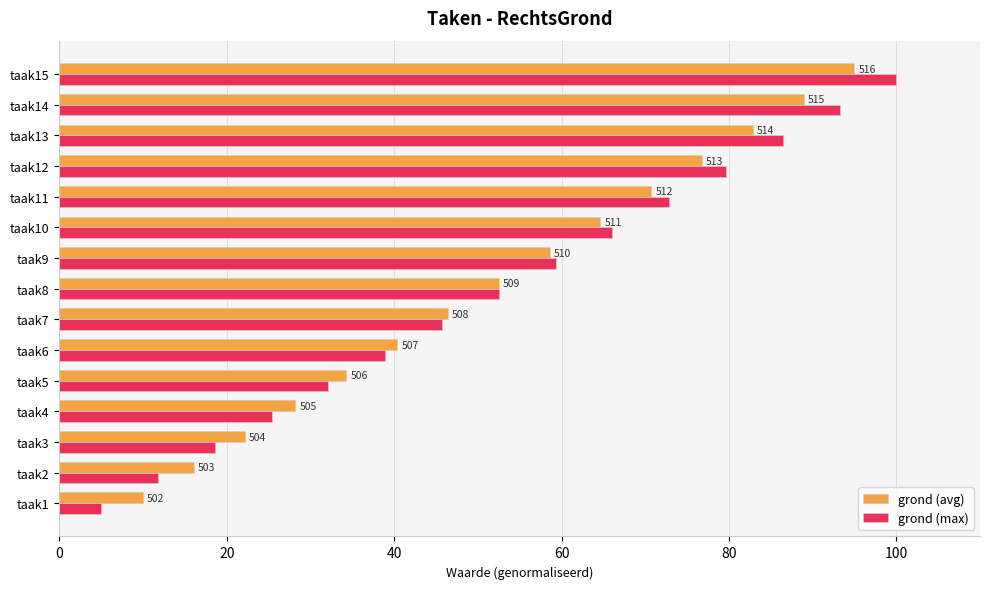

What are all the series names shown in the legend?

grond (avg), grond (max)